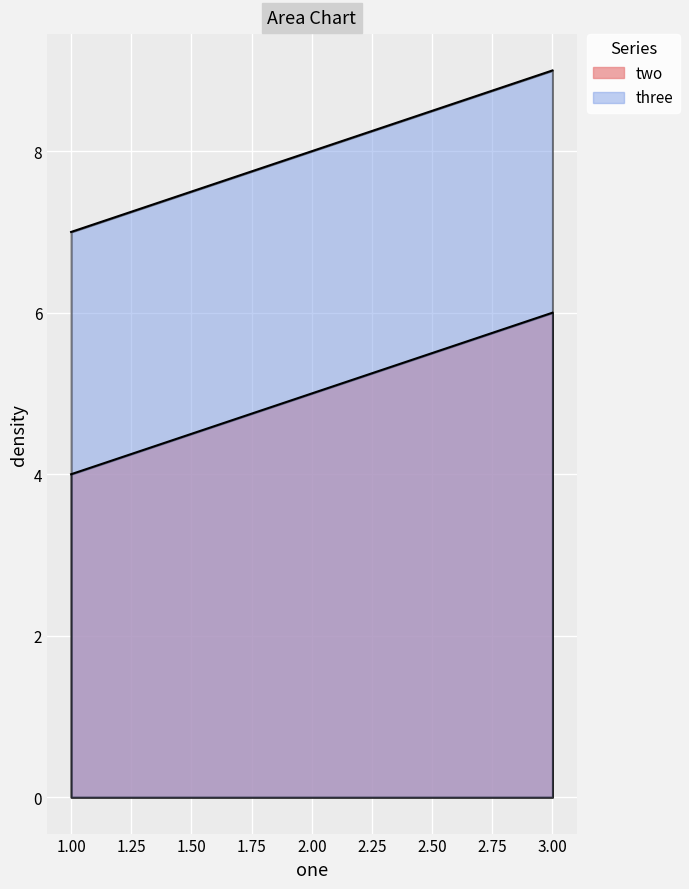

What is the average value of the two series?

5